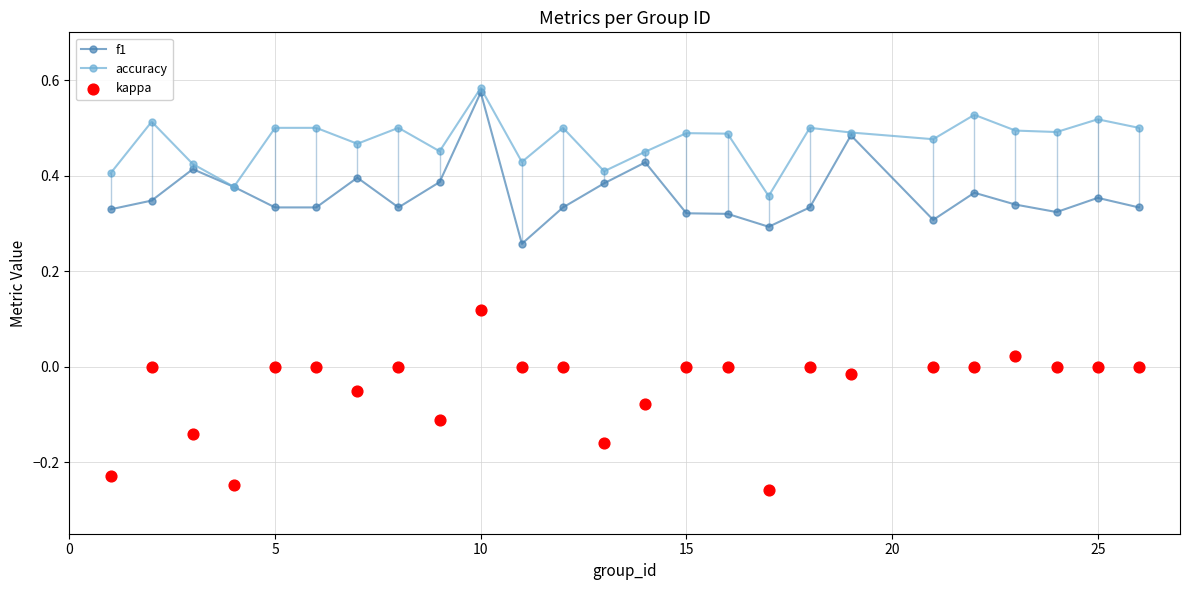

Which series contains the highest Y value?

accuracy